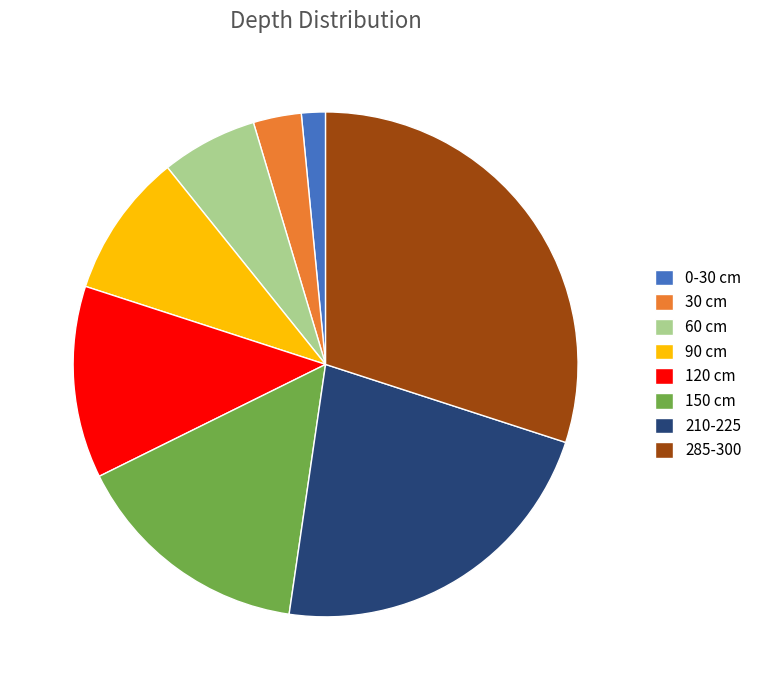

Between 0-30 cm and 150 cm, which is larger?

150 cm